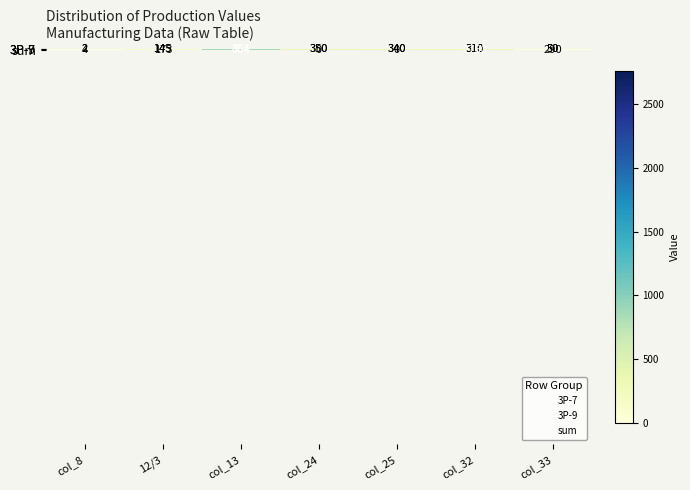

Reading left to right, list all the values displayed in this chart.

3P-7: 2	145	864	350	340	310	50
3P-9: 2	145	864	350	340	310	50
sum: 4	173	864	0	0	2760	290